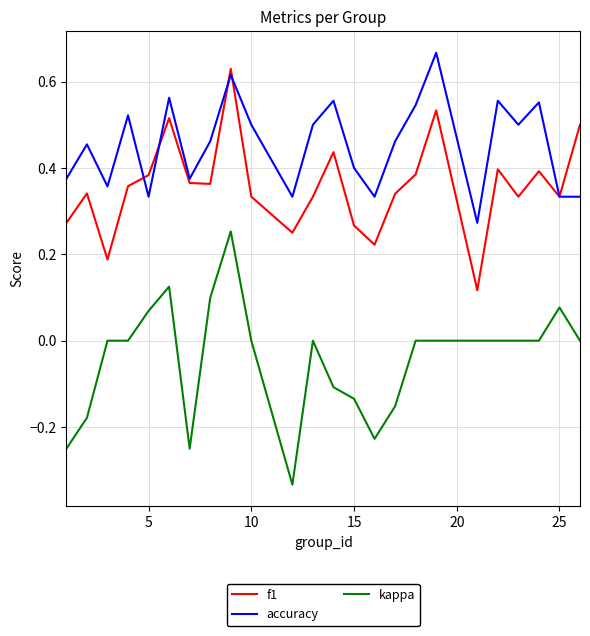

How many accuracy values are between 0 and 1?

24